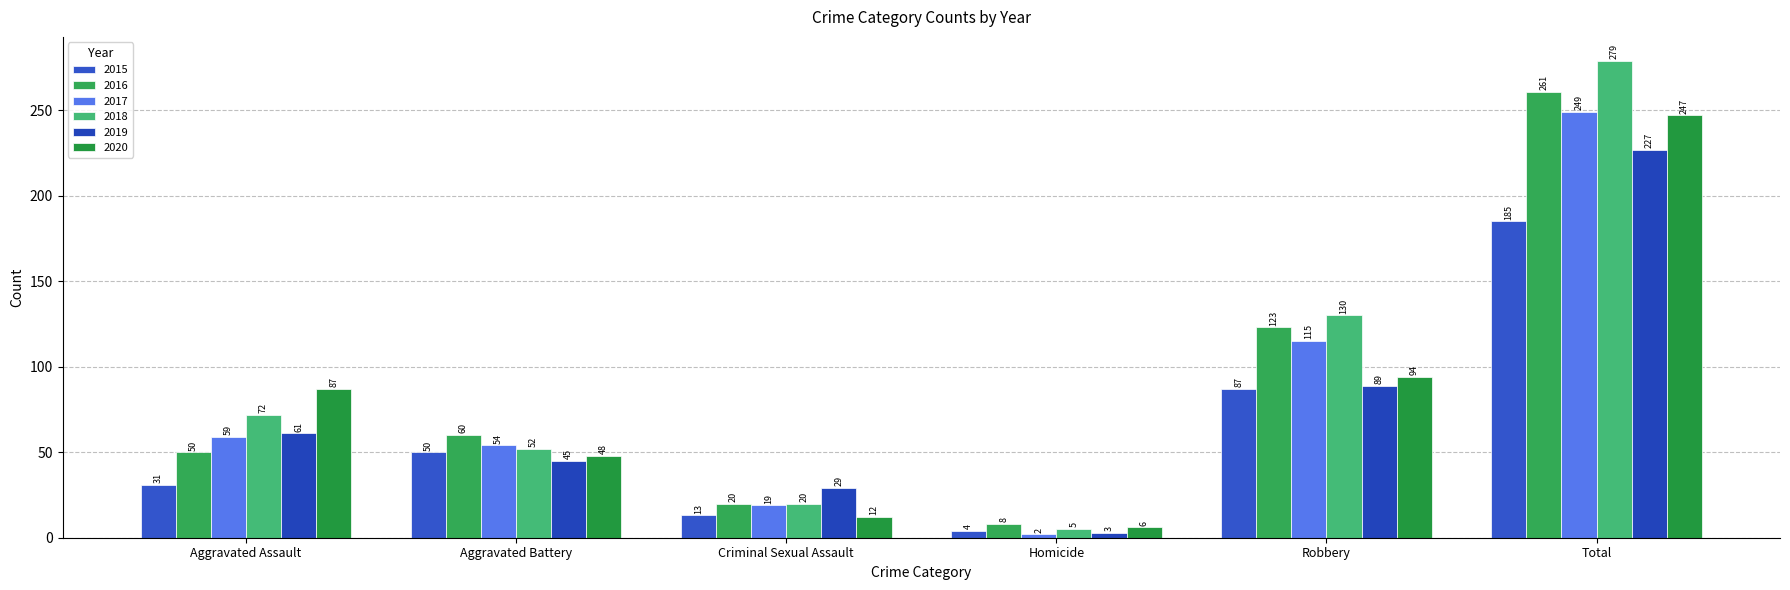

Count the number of categories in the chart.

6